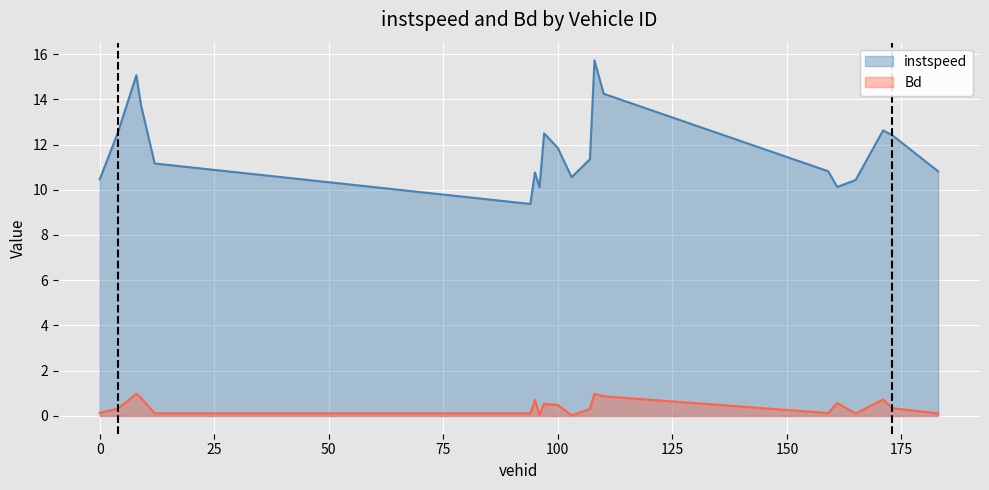

True or false: instspeed and Bd intersect in this chart.

False